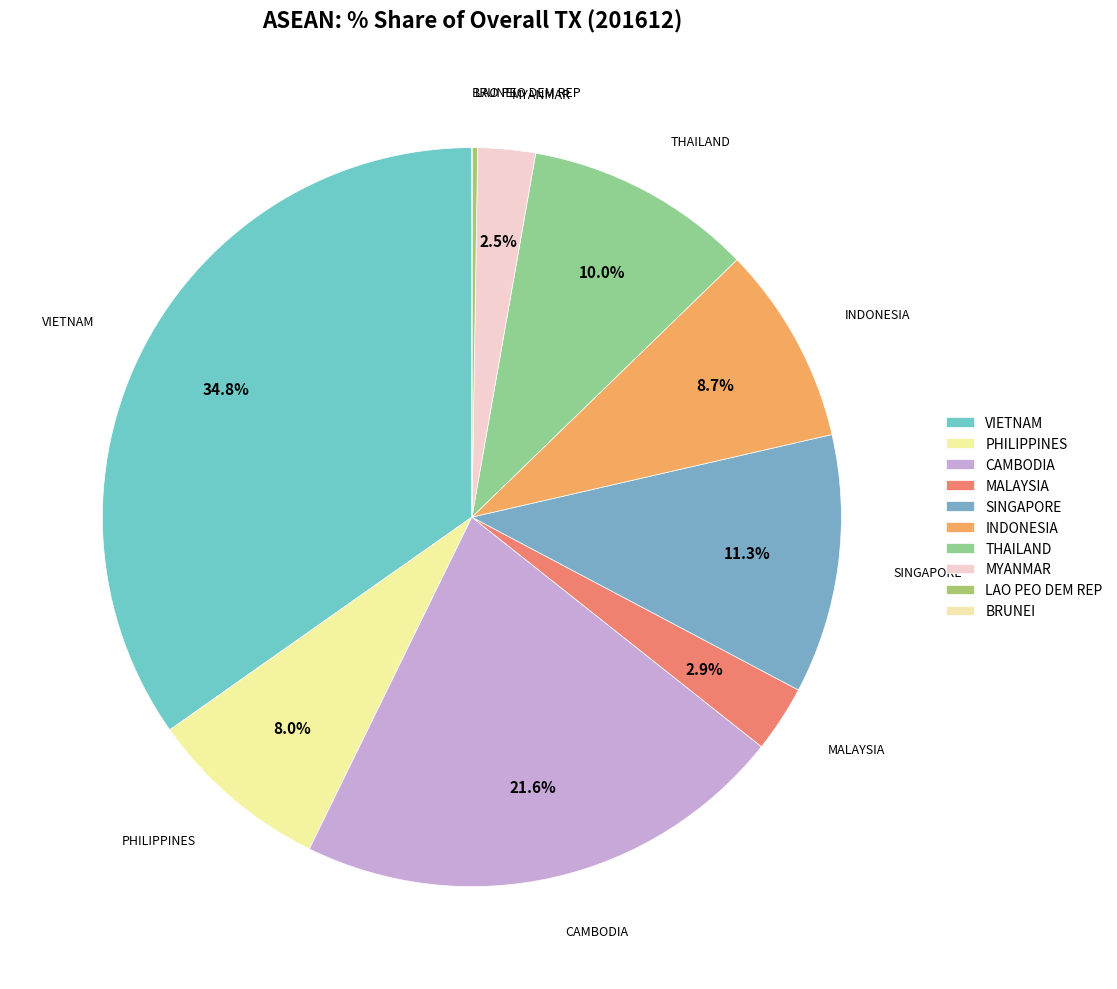

True or false: CAMBODIA accounts for 33% of the total.

False